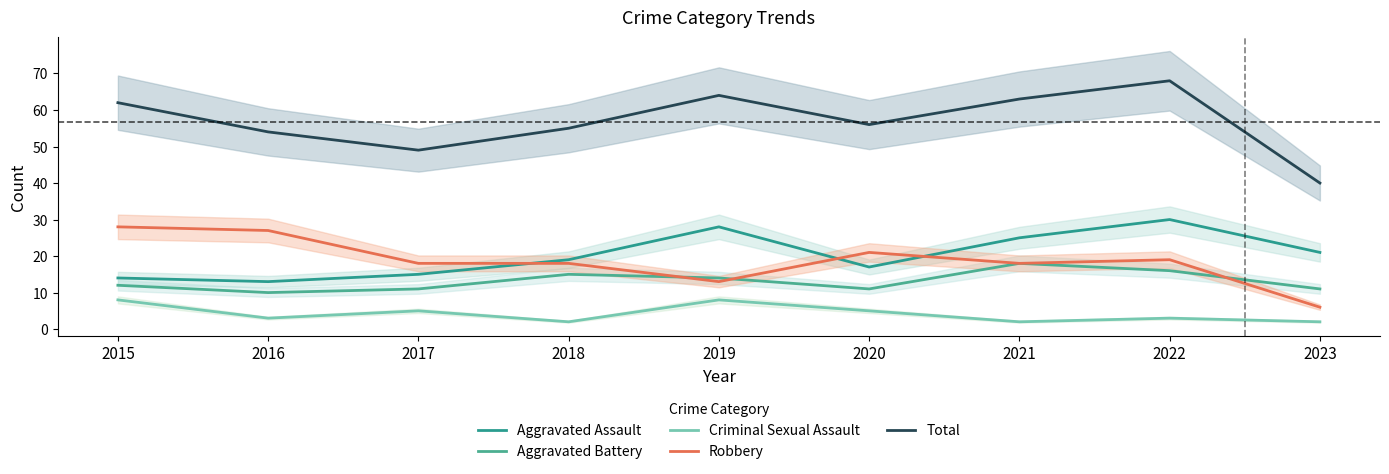

At how many categories does at least one series exceed 45?

8